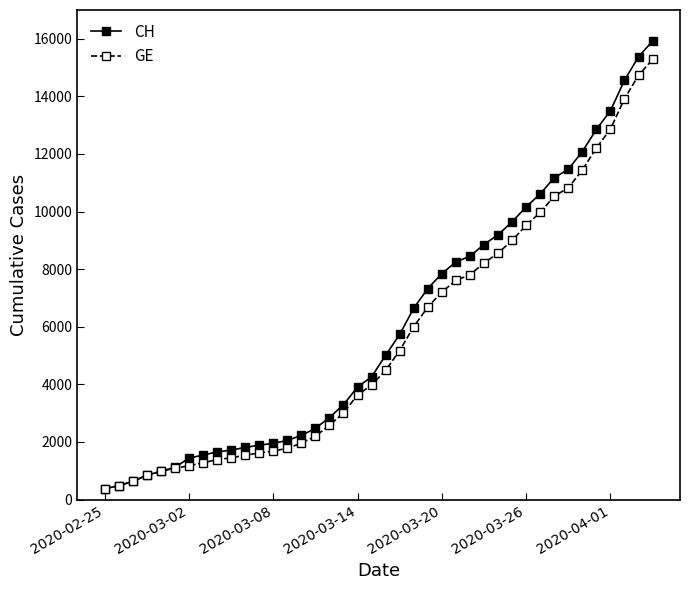

What is the value of the GE point at the 12th from the left?

1614